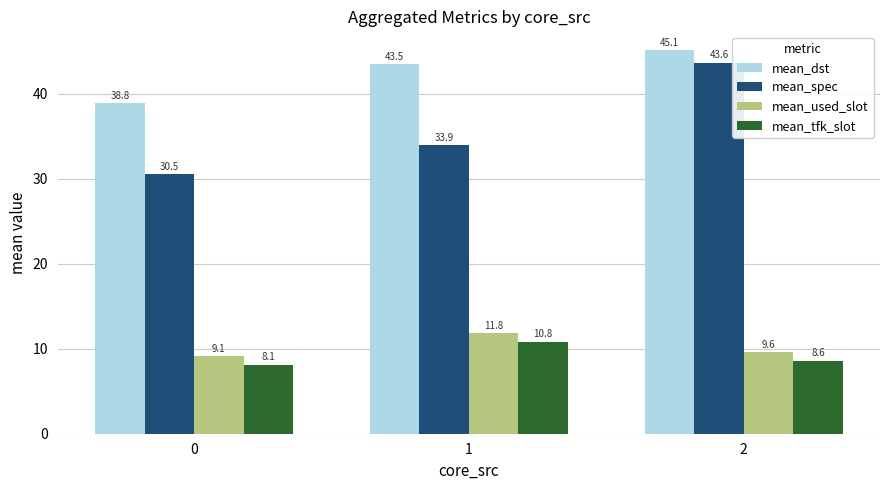

What is the sum of the mean_tfk_slot values at 1 and 2?

19.4